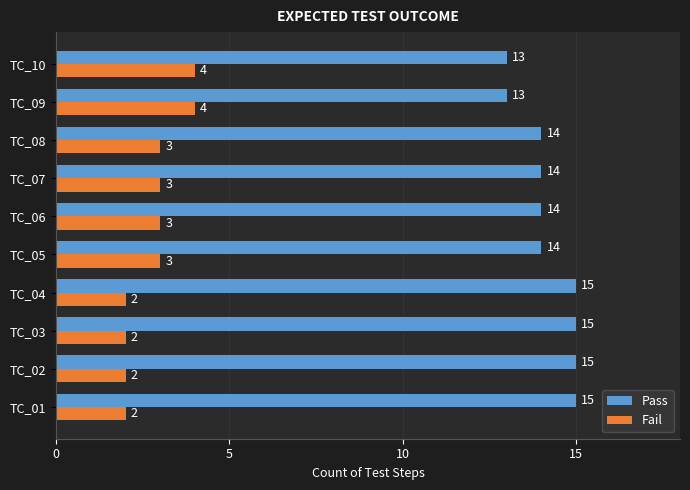

What is the average value of the Pass series?

14